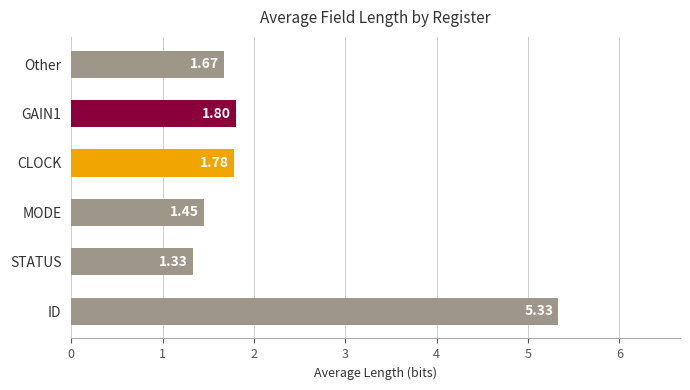

Approximately how many times larger is the value at ID compared to STATUS?

4.0